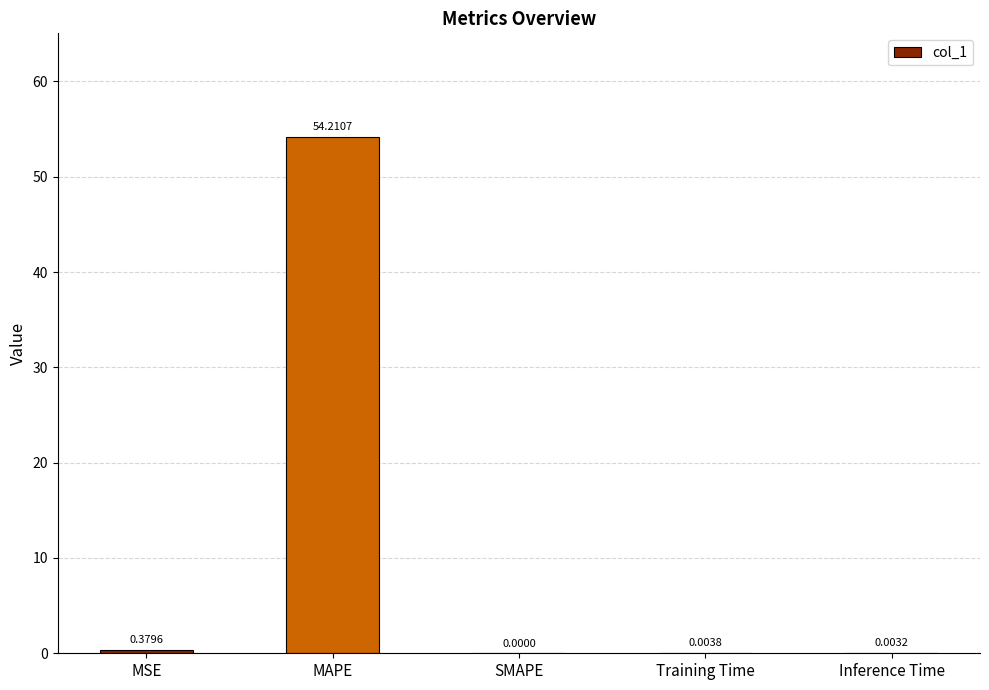

Where is the data nearest to the value 27?

MSE